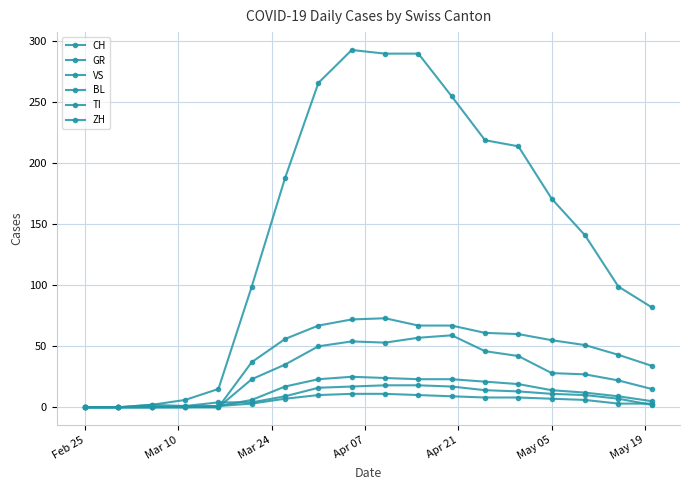

True or false: TI and BL cross at least once.

True